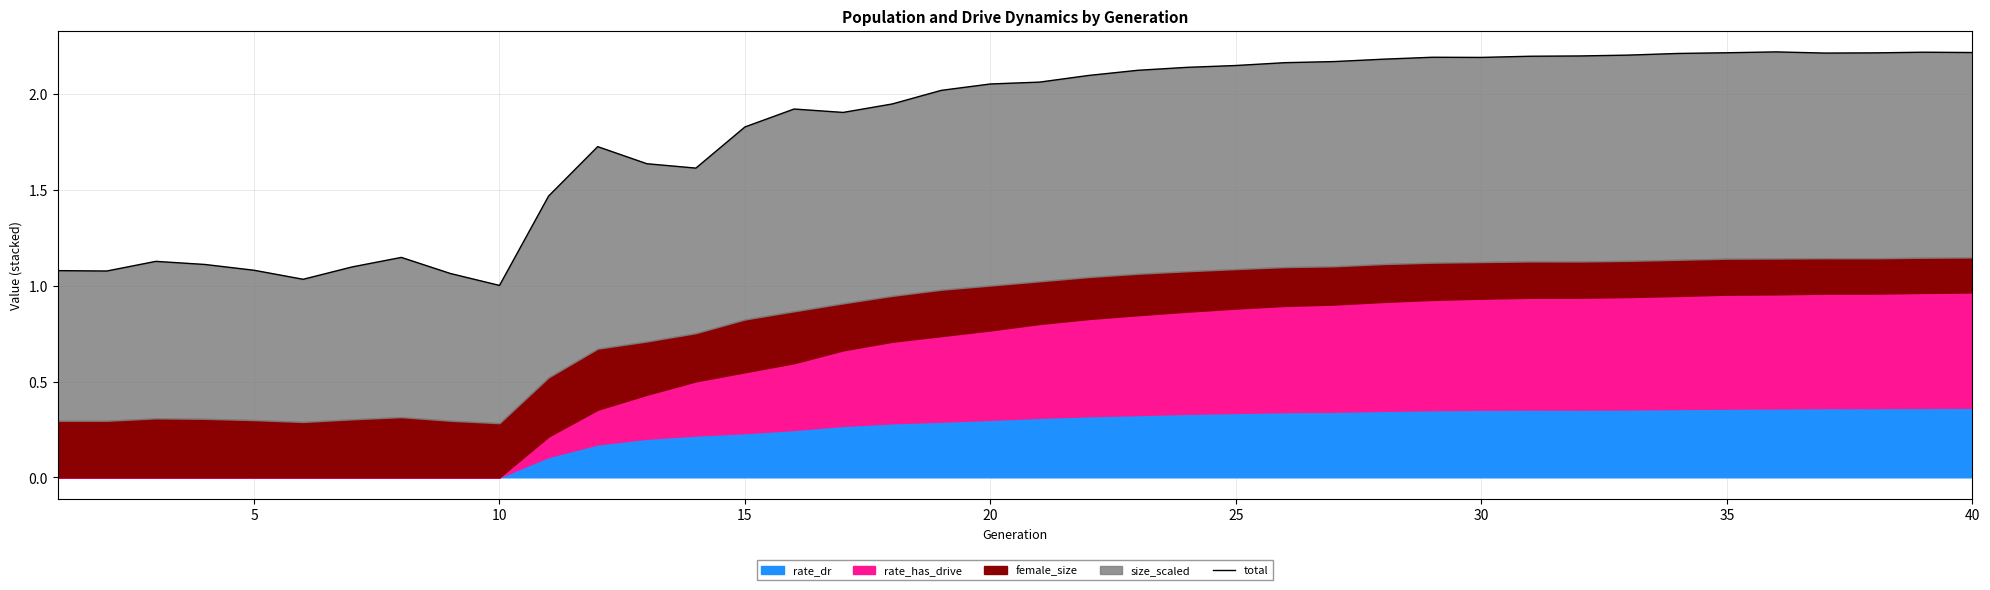

At which category does the chart reach its peak across all series?

35